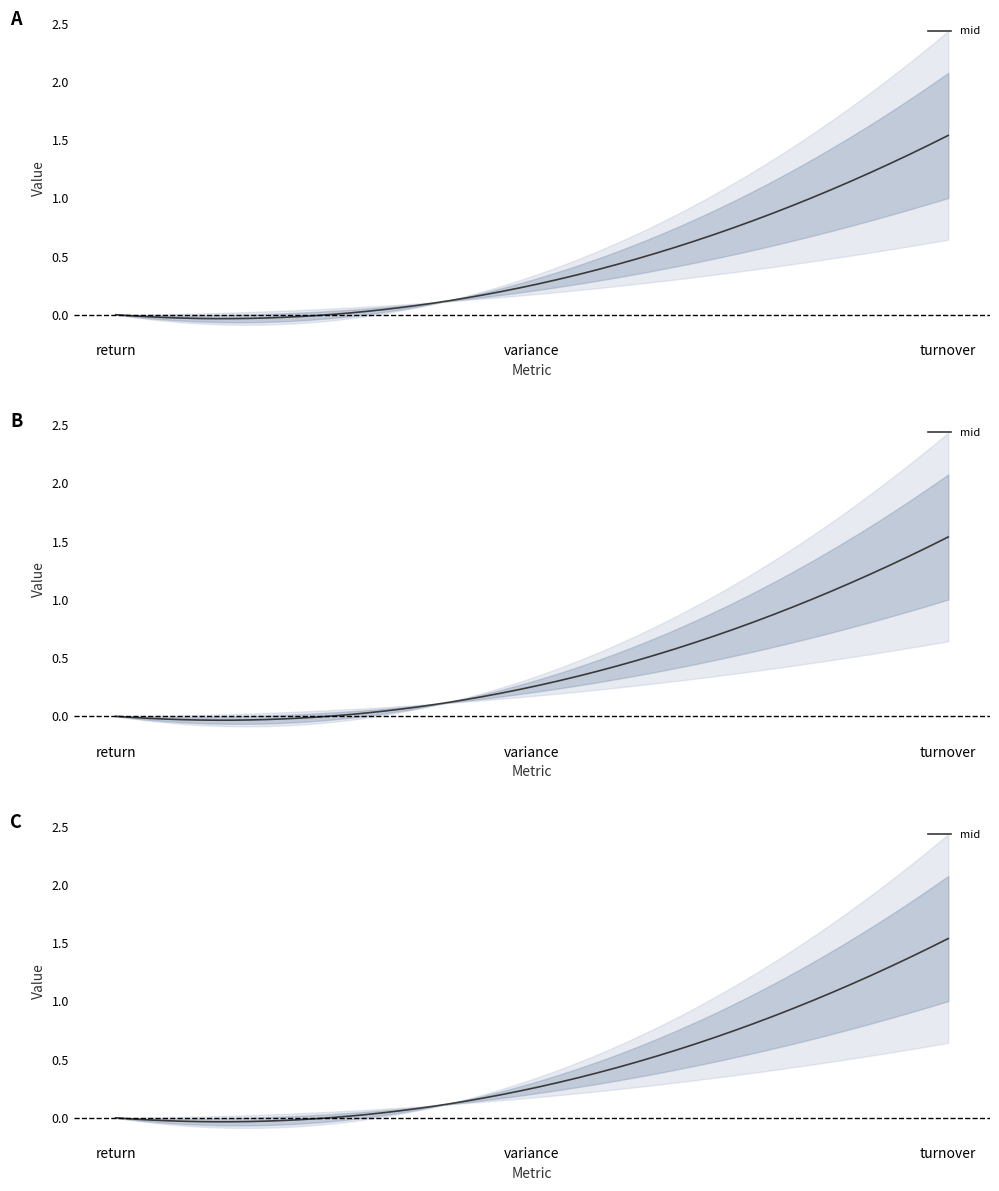

At which label does max reach its peak?

turnover